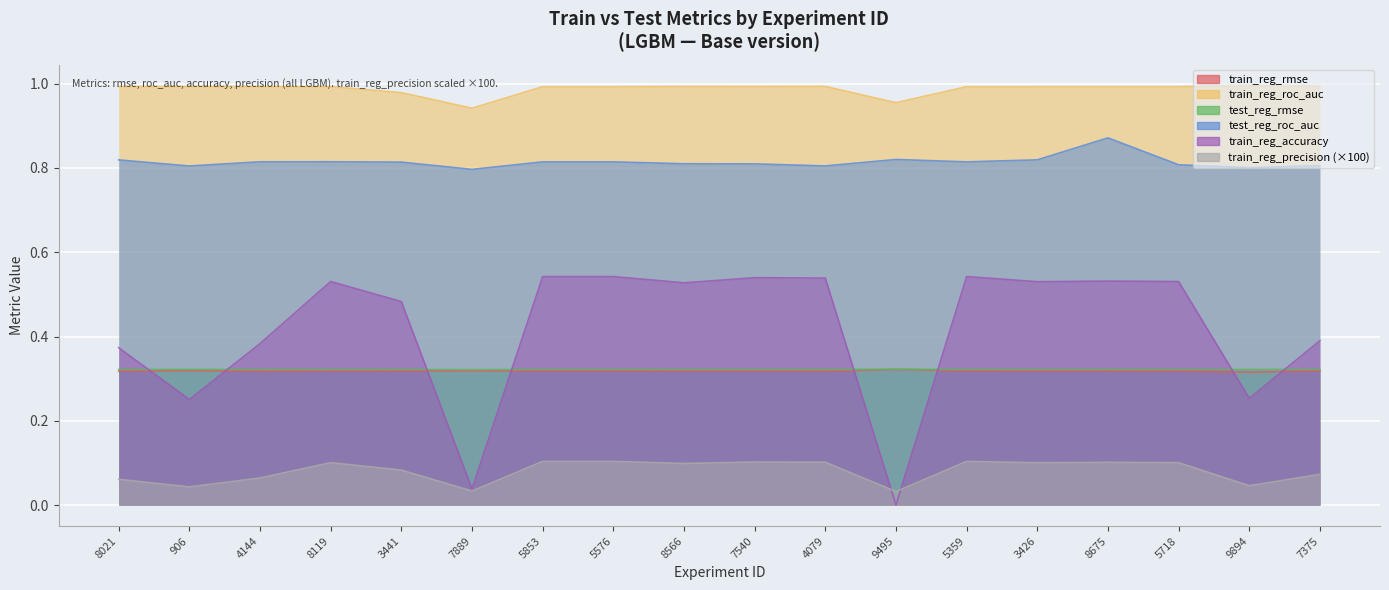

List the labels in order of train_reg_roc_auc value, smallest first.

7889, 9495, 3441, 5853, 5576, 5359, 3426, 5718, 8119, 8675, 4144, 8021, 906, 8566, 7540, 4079, 7375, 9894